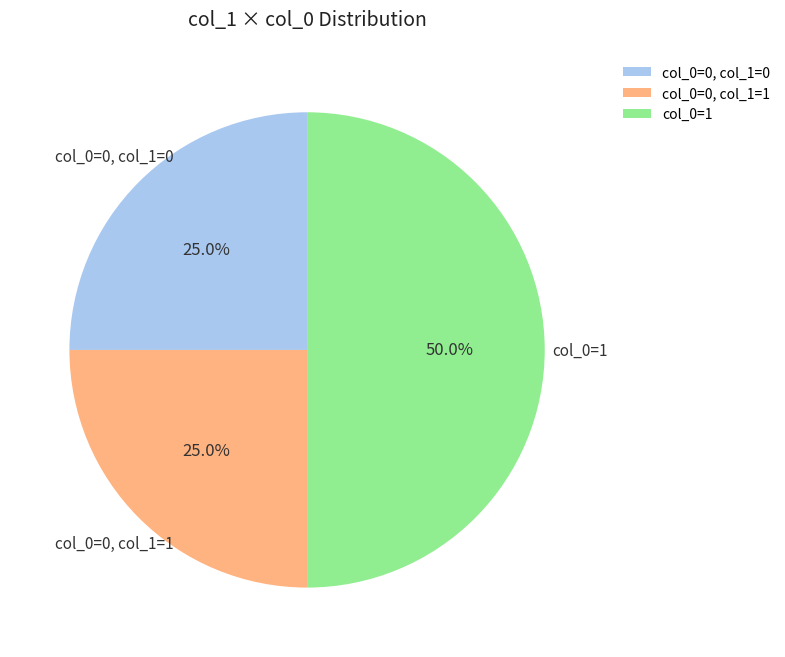

Between col_0=1 and col_0=0, col_1=1, which is larger?

col_0=1